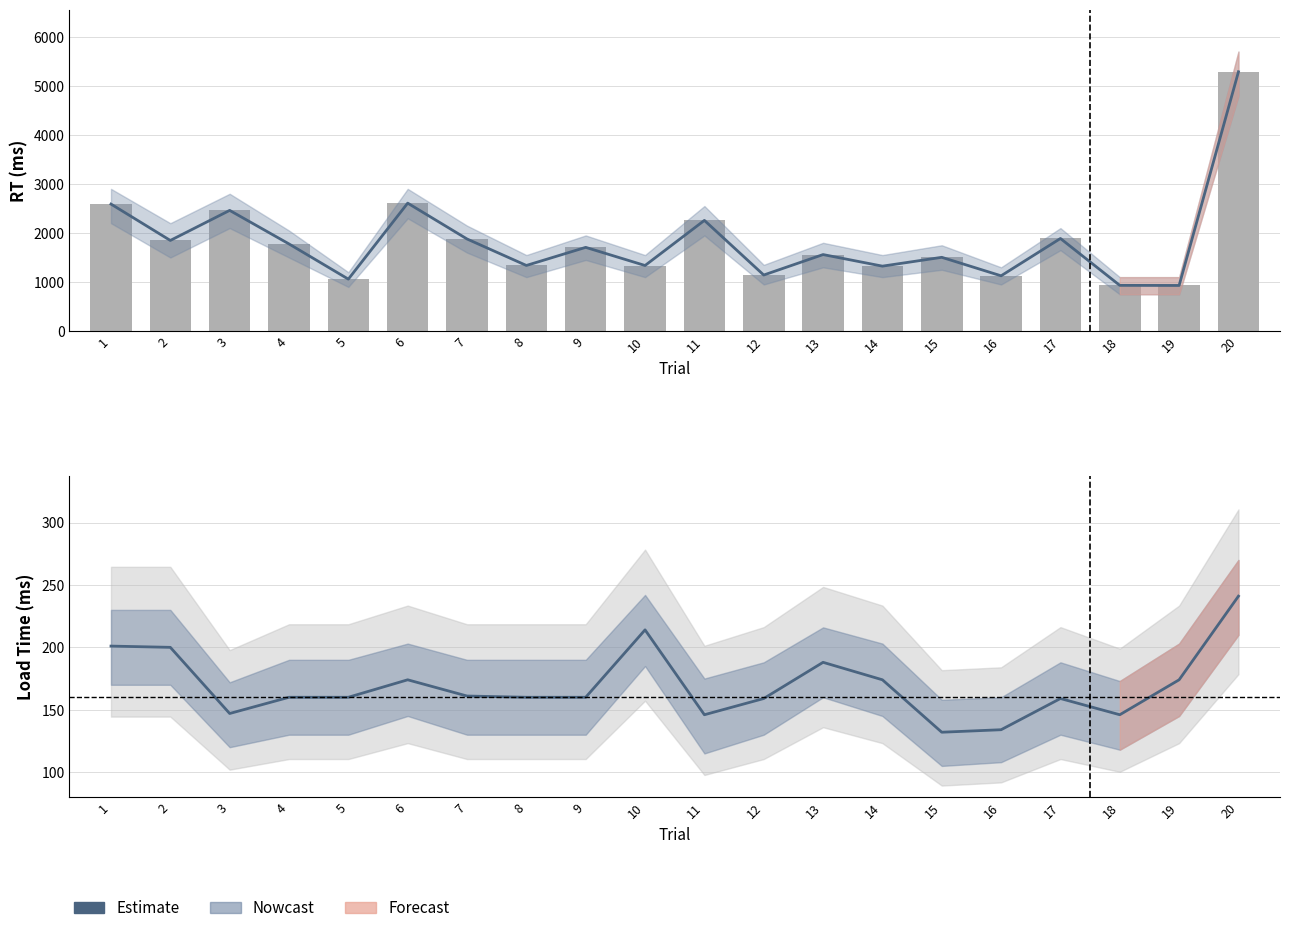

At which label does RT first exceed 1707?

1